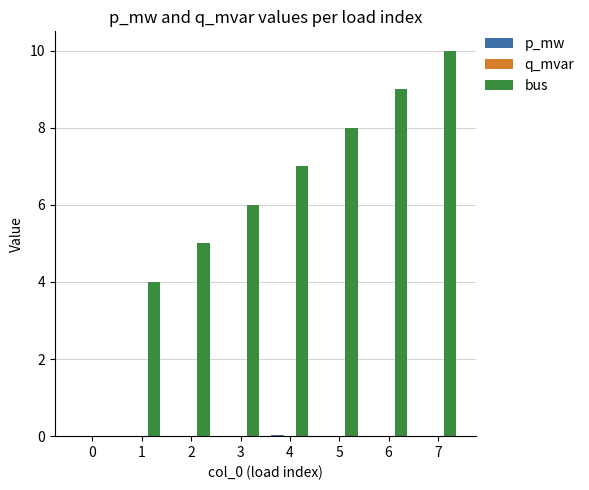

What is the maximum value shown in the chart?

10.0